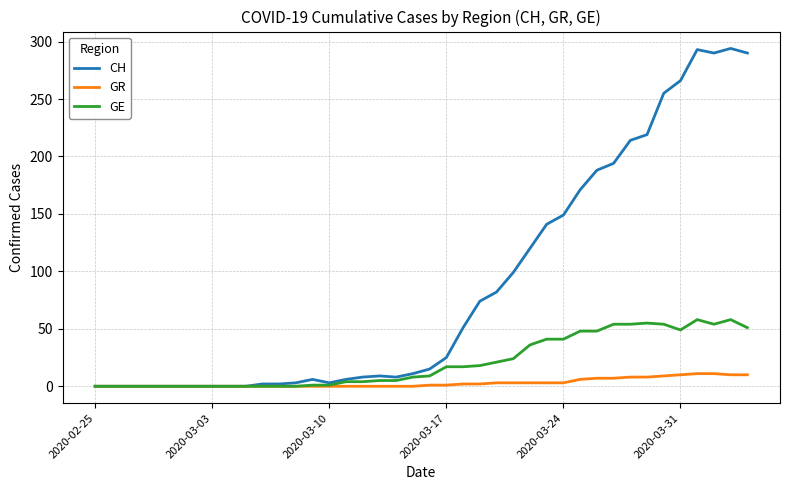

Which series has the largest range (max minus min)?

CH